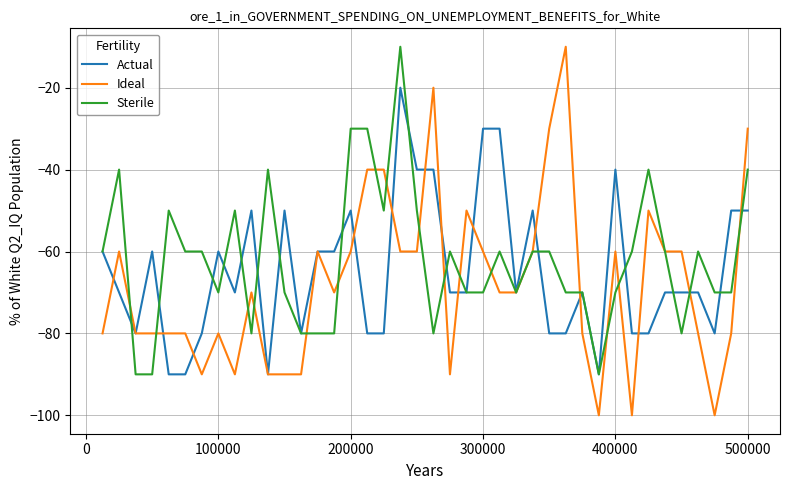

Which series has the largest range (max minus min)?

Ideal